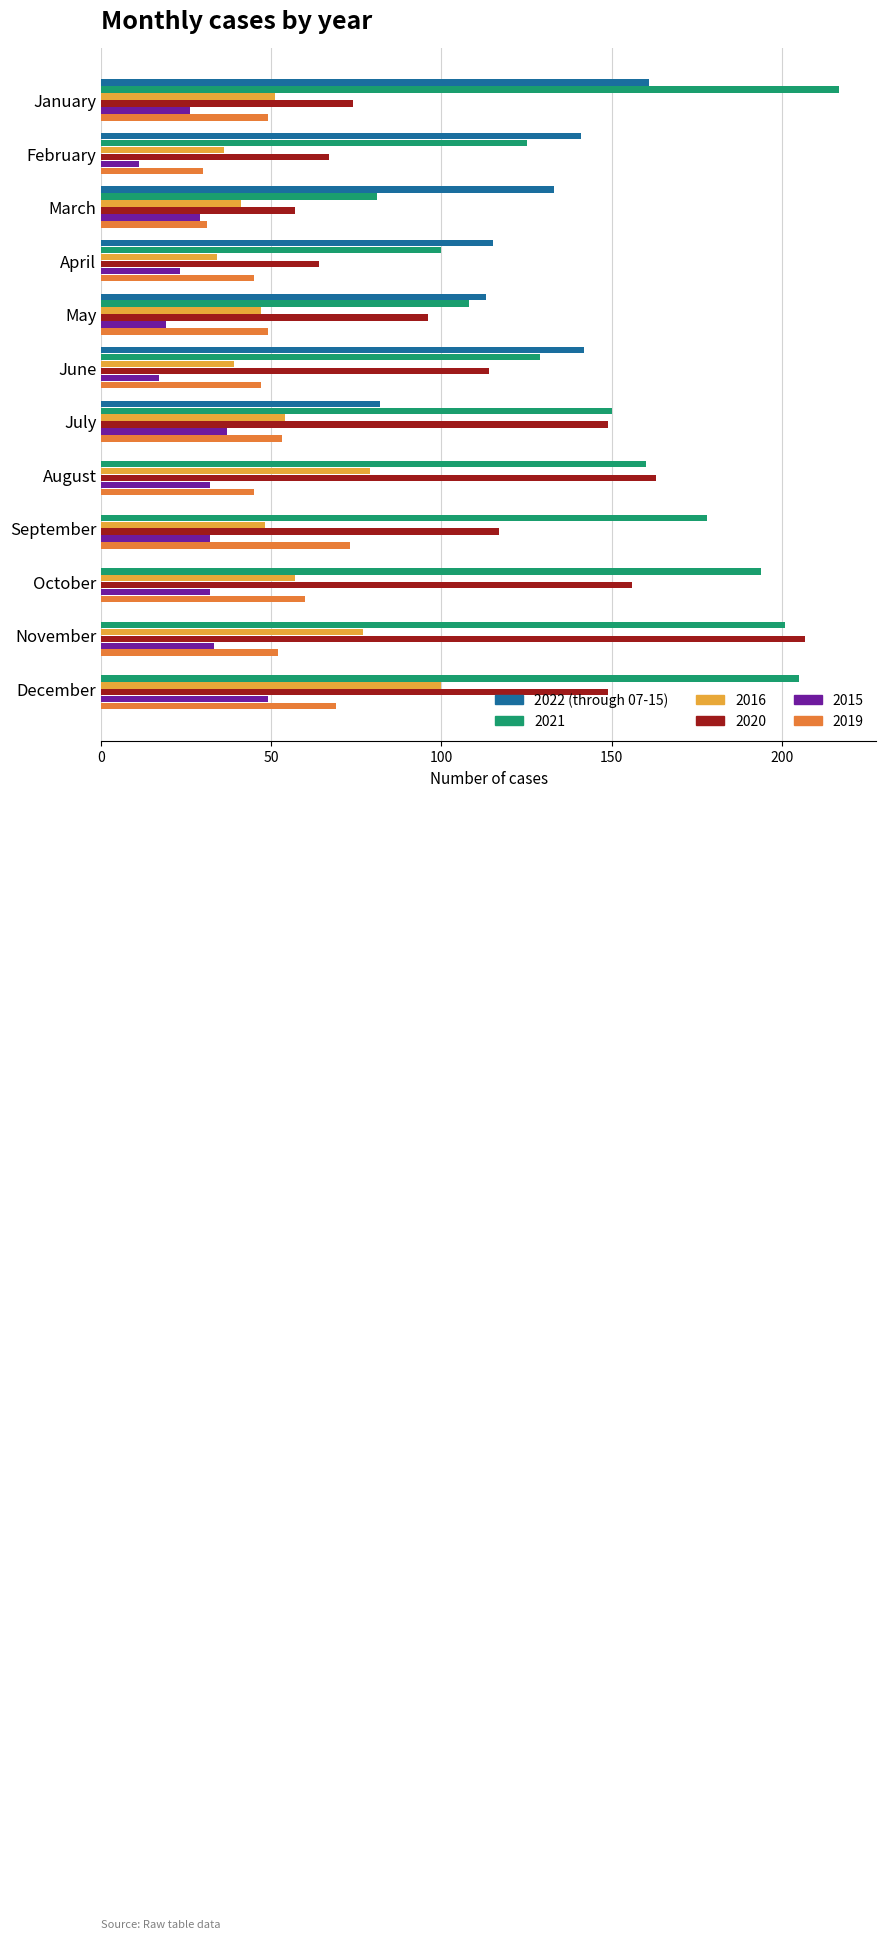

What is the sum of all 2016 values?

663